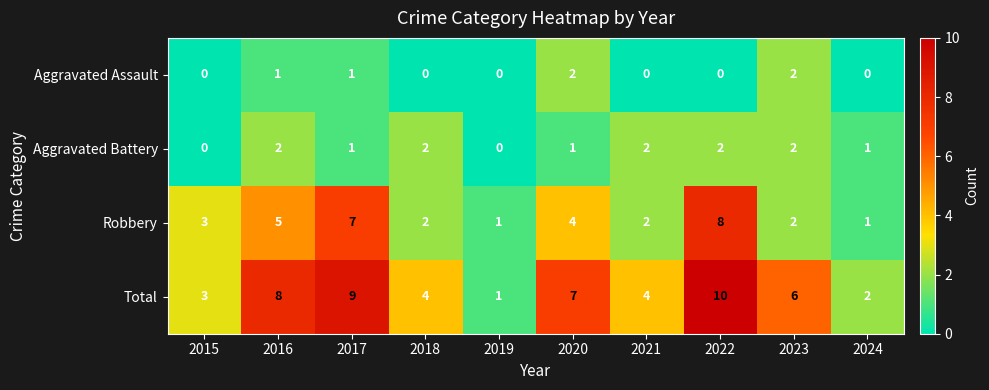

Which category has the highest value across all series?

2022